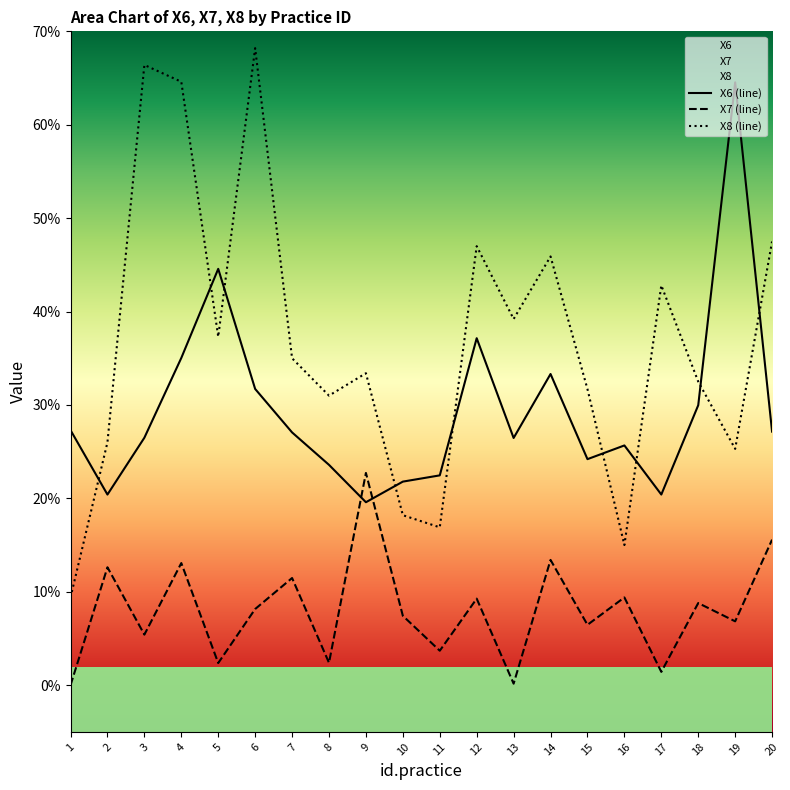

Is it true that X7 equals 22.7 at 9?

True